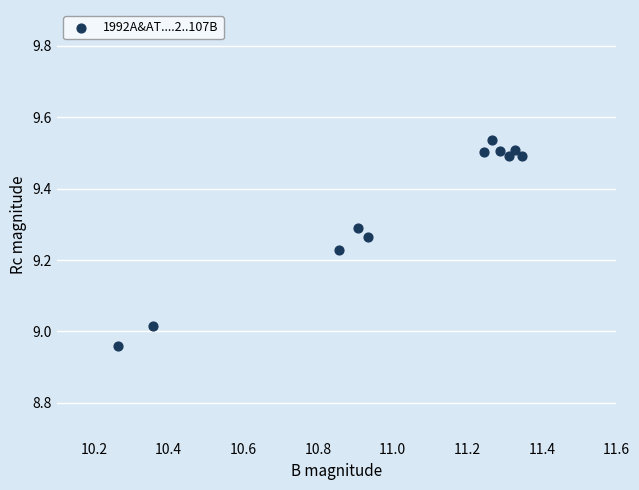

What is the range of X values (max minus min)?

1.1